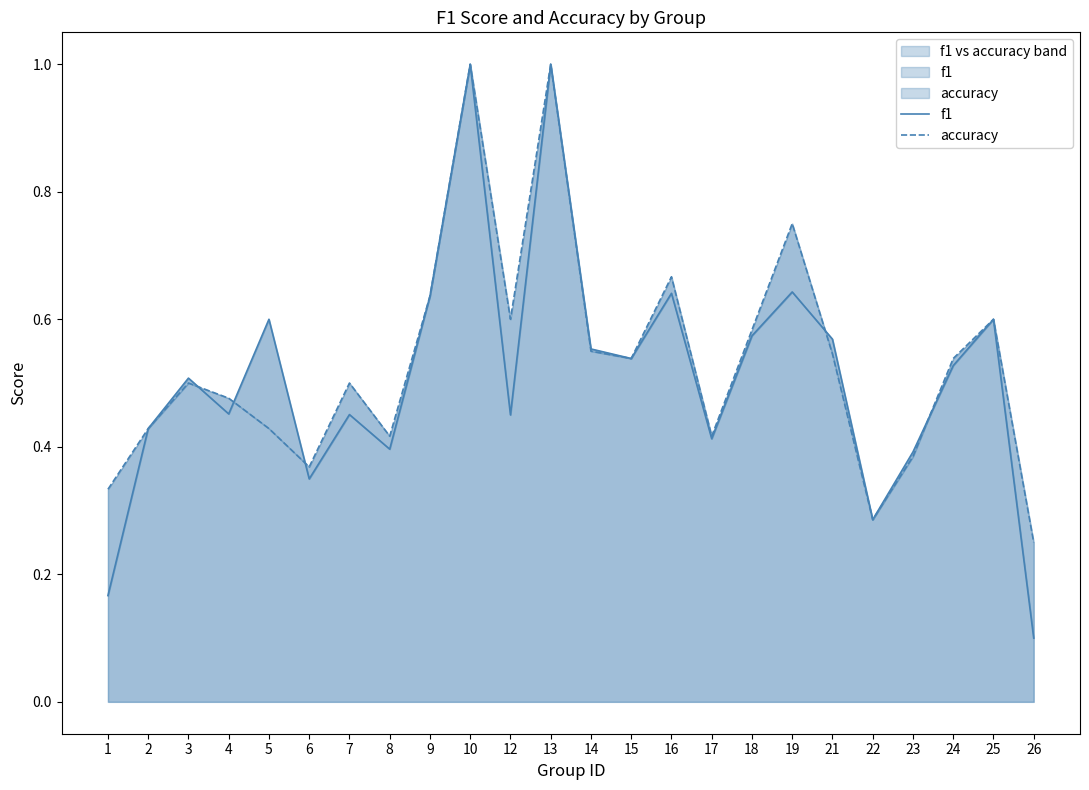

At which label does f1 reach its minimum?

26